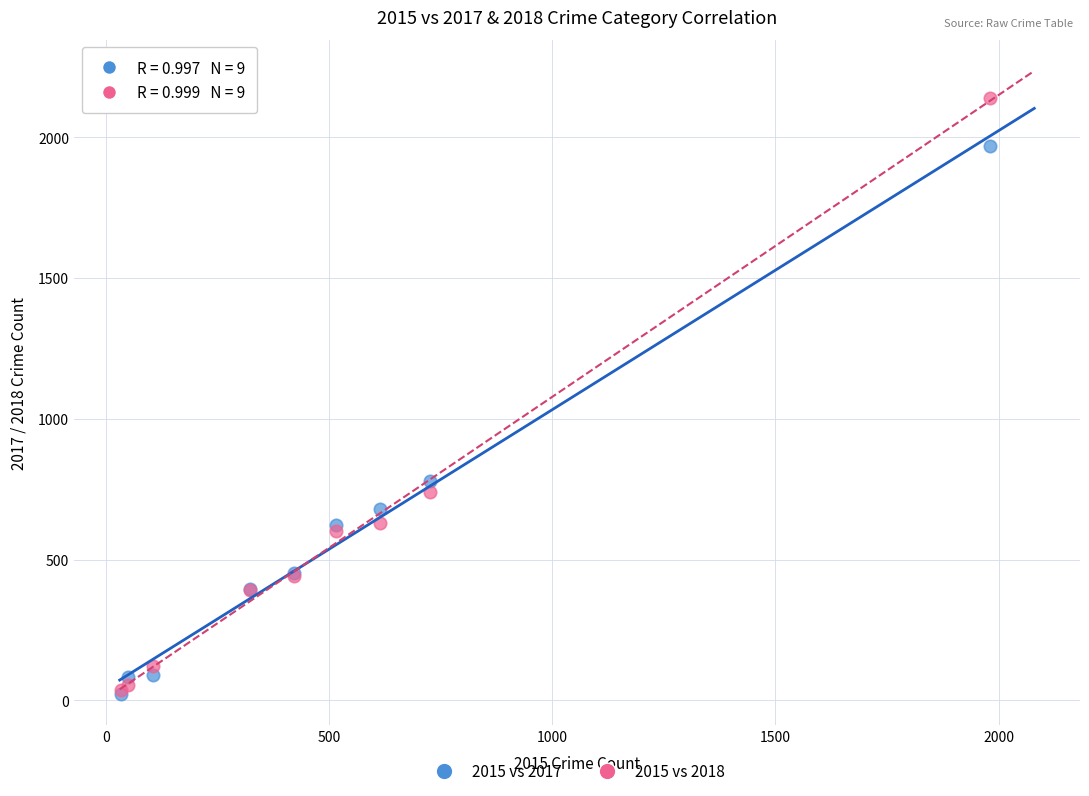

Which series contains the highest Y value?

2015 vs 2018